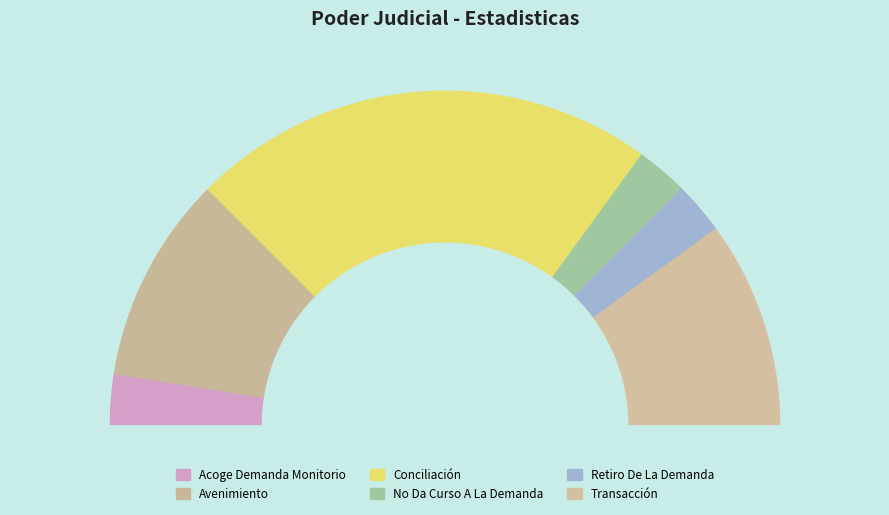

What percentage do Transacción and No Da Curso A La Demanda together represent?

25.0%